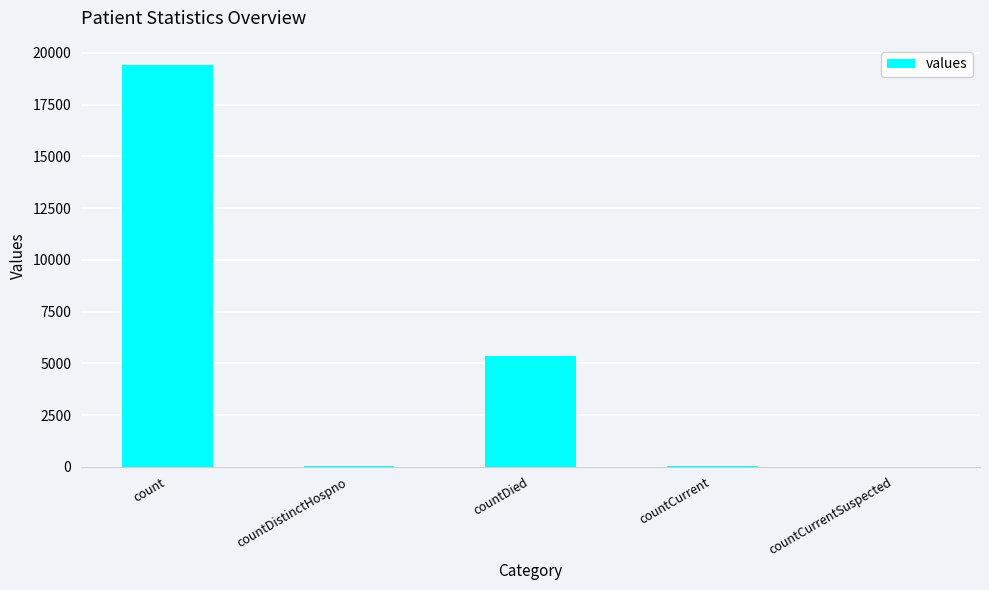

The value at countDied is 9043. True or false?

False